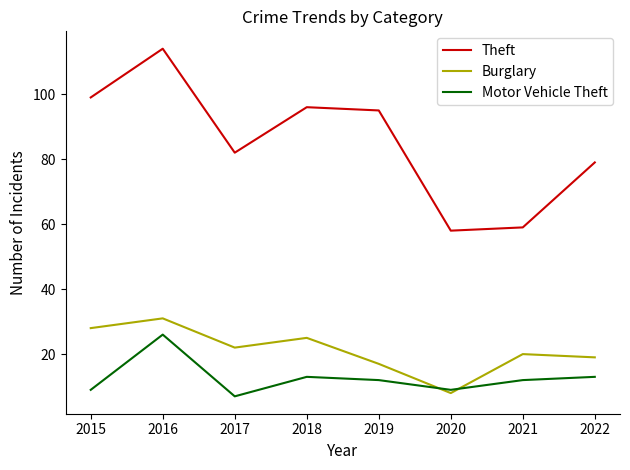

What is the difference between the maximum and minimum values in the Motor Vehicle Theft series?

19